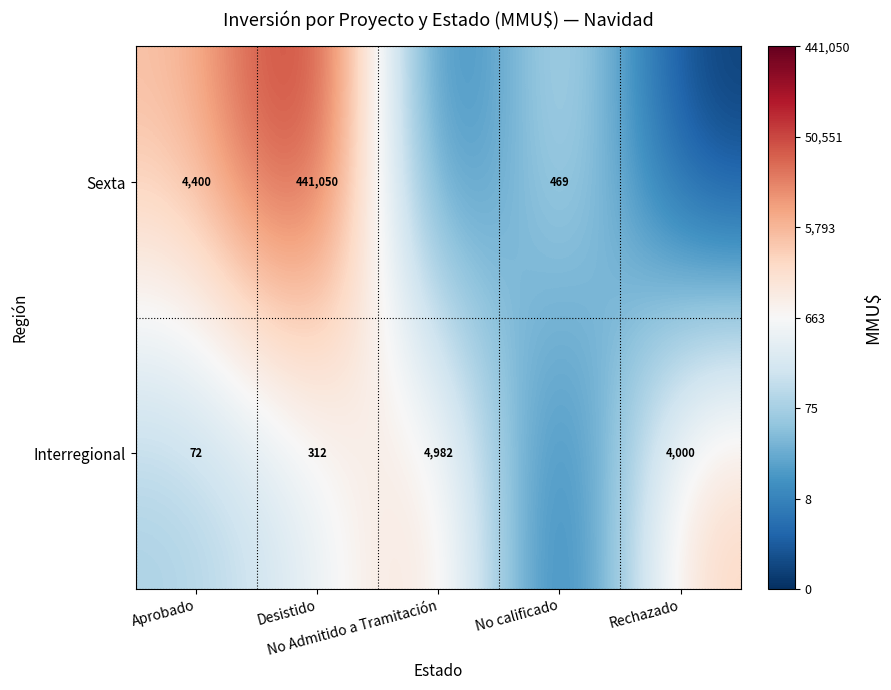

List the labels in order of Sexta value, smallest first.

No Admitido a Tramitación, Rechazado, No calificado, Aprobado, Desistido